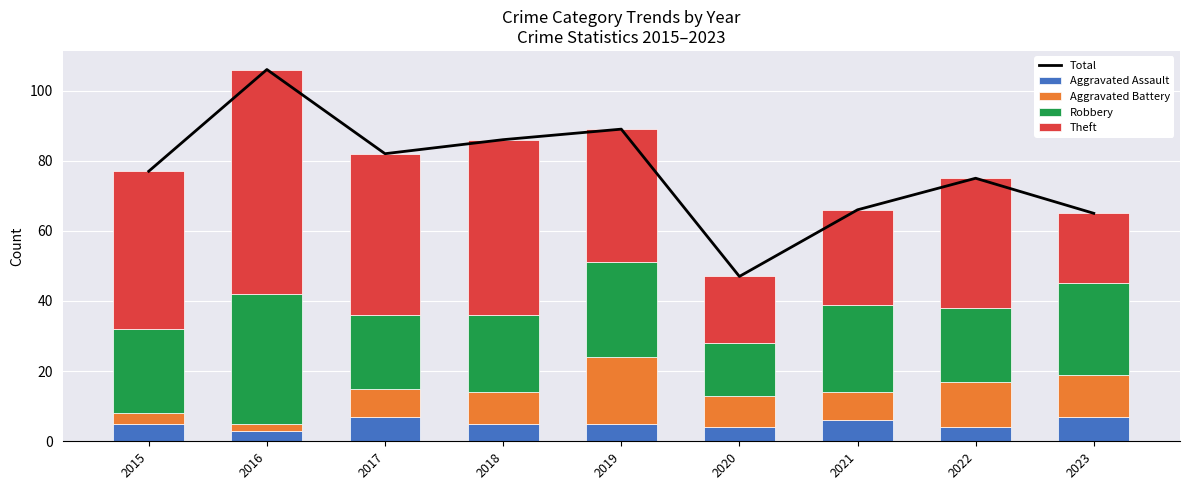

Reading left to right, what are all the values shown in this chart?

Total: 2015=77	2016=106	2017=82	2018=86	2019=89	2020=47	2021=66	2022=75	2023=65
Aggravated Assault: 2015=5	2016=3	2017=7	2018=5	2019=5	2020=4	2021=6	2022=4	2023=7
Aggravated Battery: 2015=3	2016=2	2017=8	2018=9	2019=19	2020=9	2021=8	2022=13	2023=12
Robbery: 2015=24	2016=37	2017=21	2018=22	2019=27	2020=15	2021=25	2022=21	2023=26
Theft: 2015=45	2016=64	2017=46	2018=50	2019=38	2020=19	2021=27	2022=37	2023=20